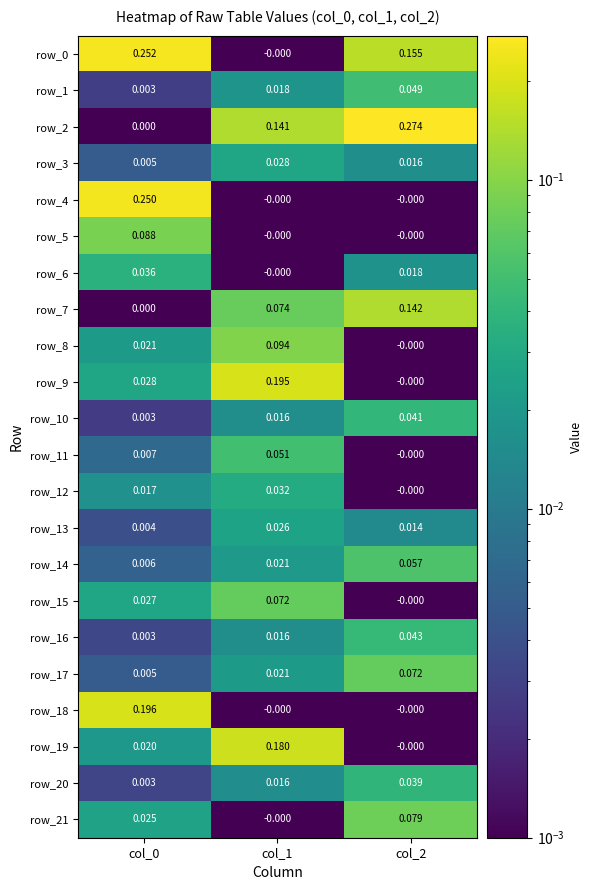

Is the value of row_21 at col_0 greater than the value of row_4 at col_0?

No